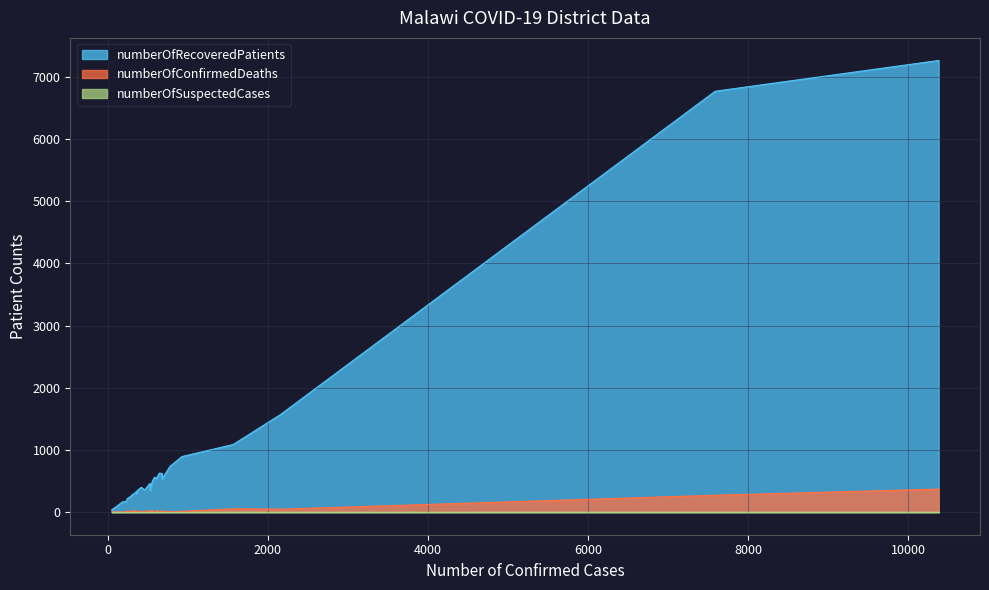

What is the maximum value shown in the chart?

7264